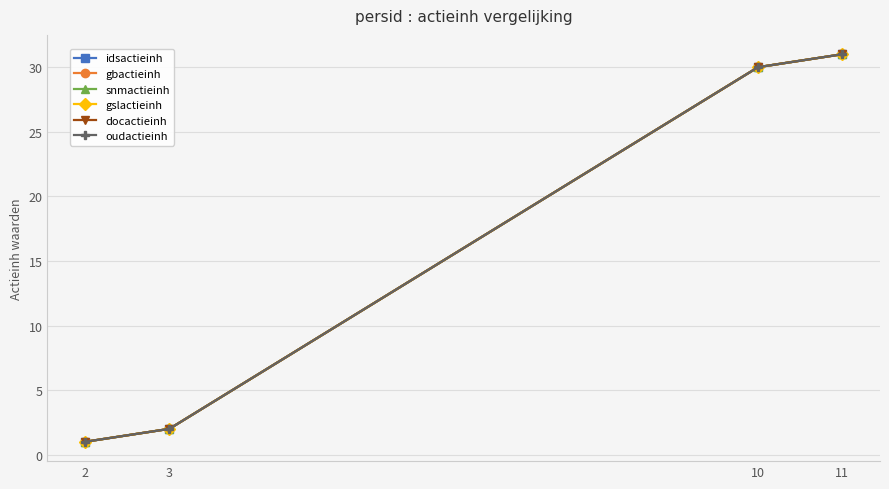

Is this an area chart (filled region under the line)?

No